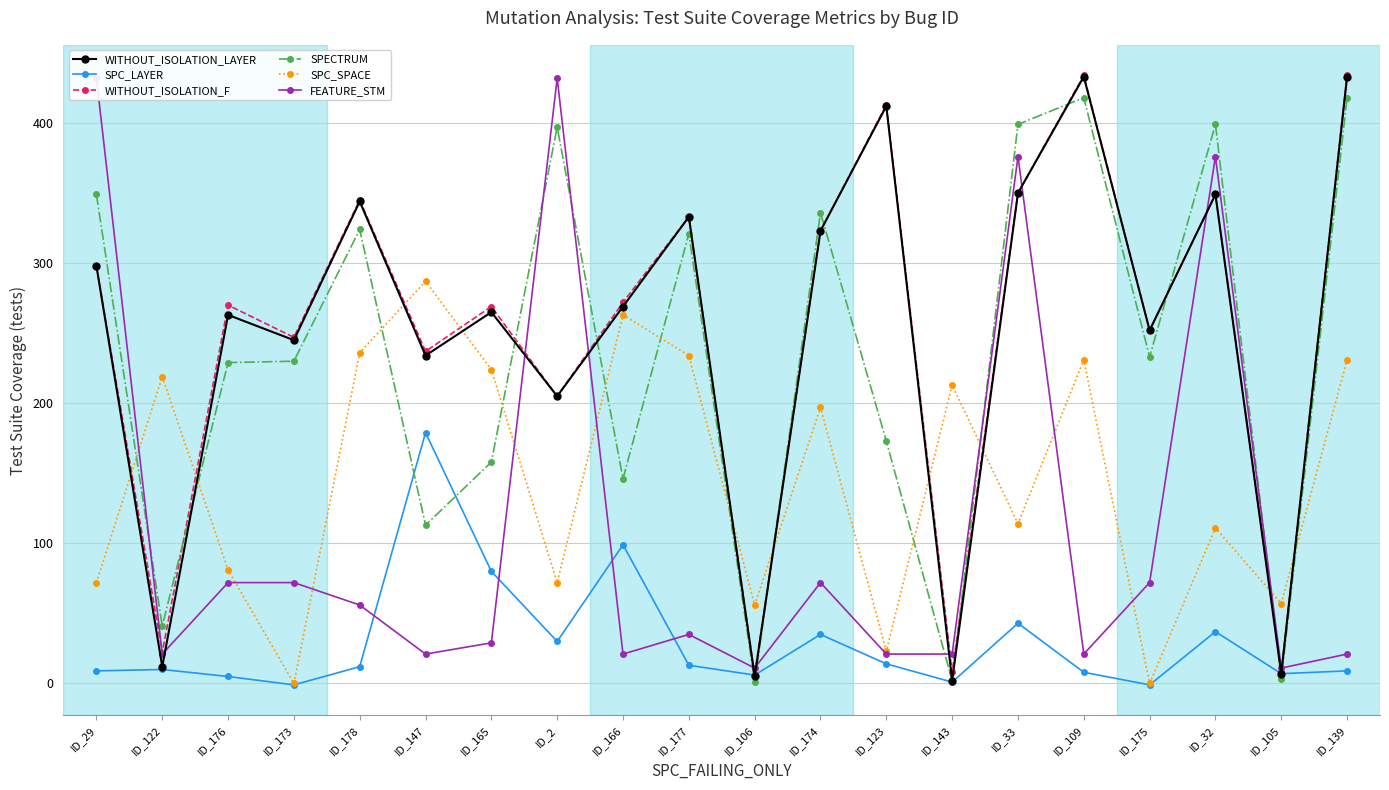

Which label corresponds to the largest value in the chart?

ID_109